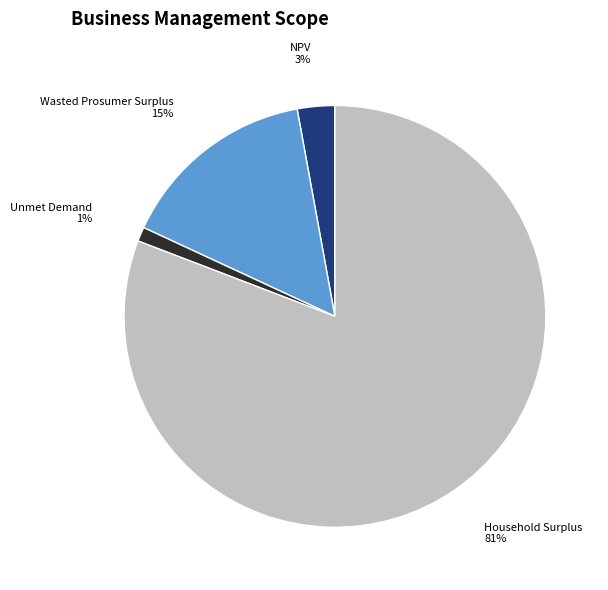

Which has a higher value, Household Surplus or Wasted Prosumer Surplus?

Household Surplus